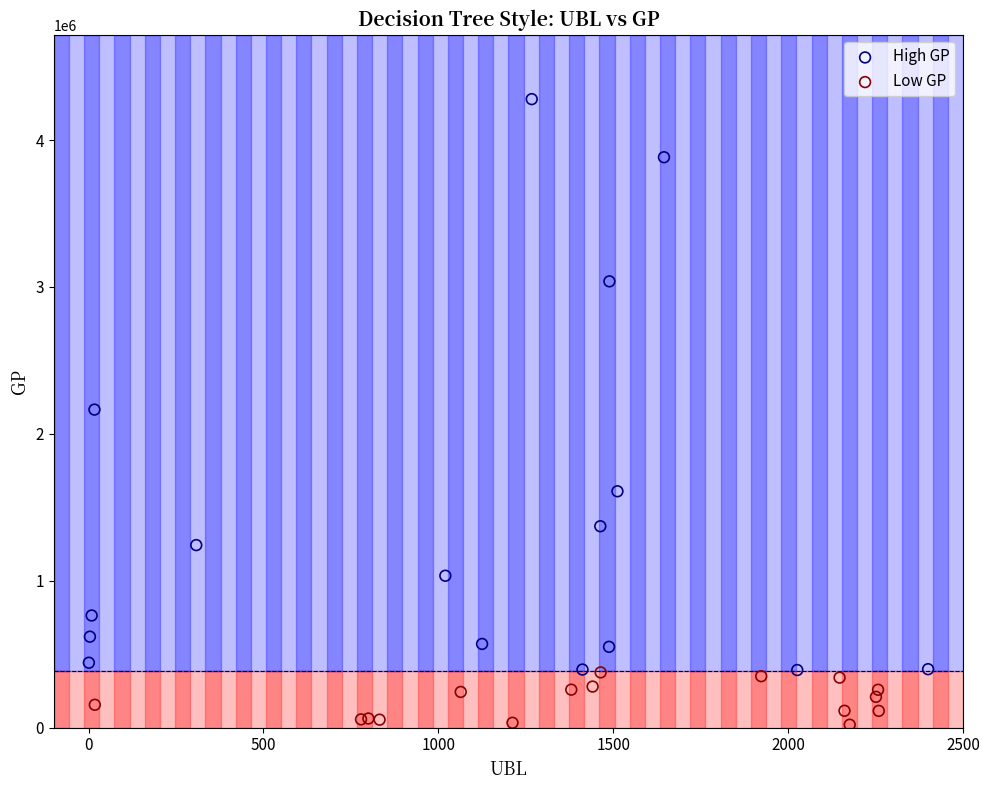

Which series has the widest spread of Y values?

High GP